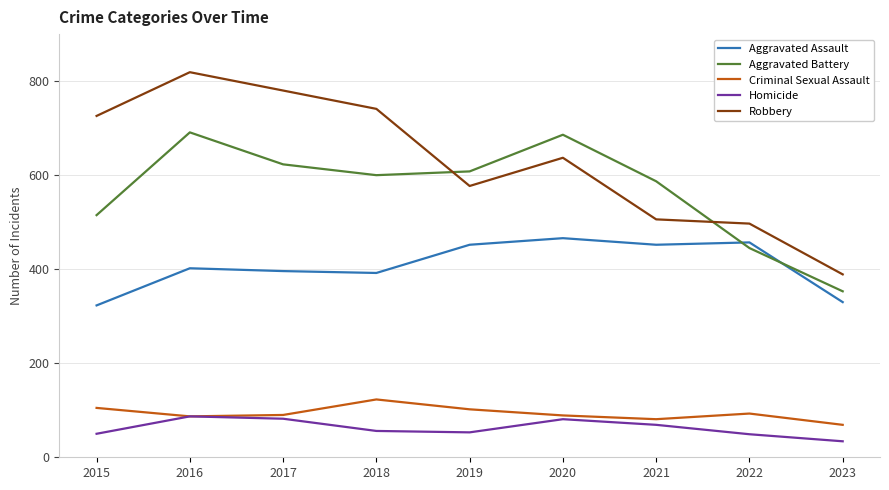

What are all the series names shown in the legend?

Aggravated Assault, Aggravated Battery, Criminal Sexual Assault, Homicide, Robbery